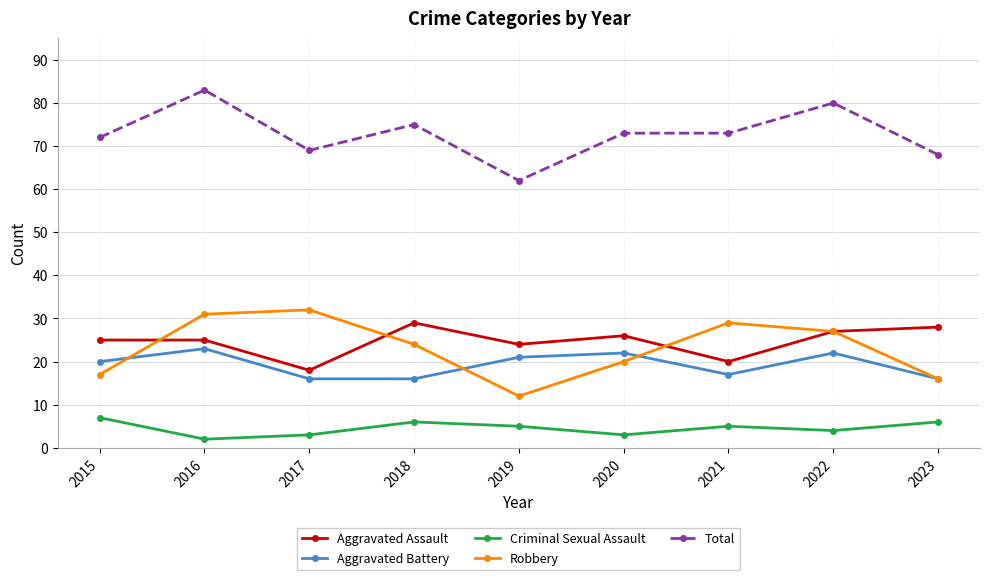

Is it true that Aggravated Assault equals 9 at 2021?

False